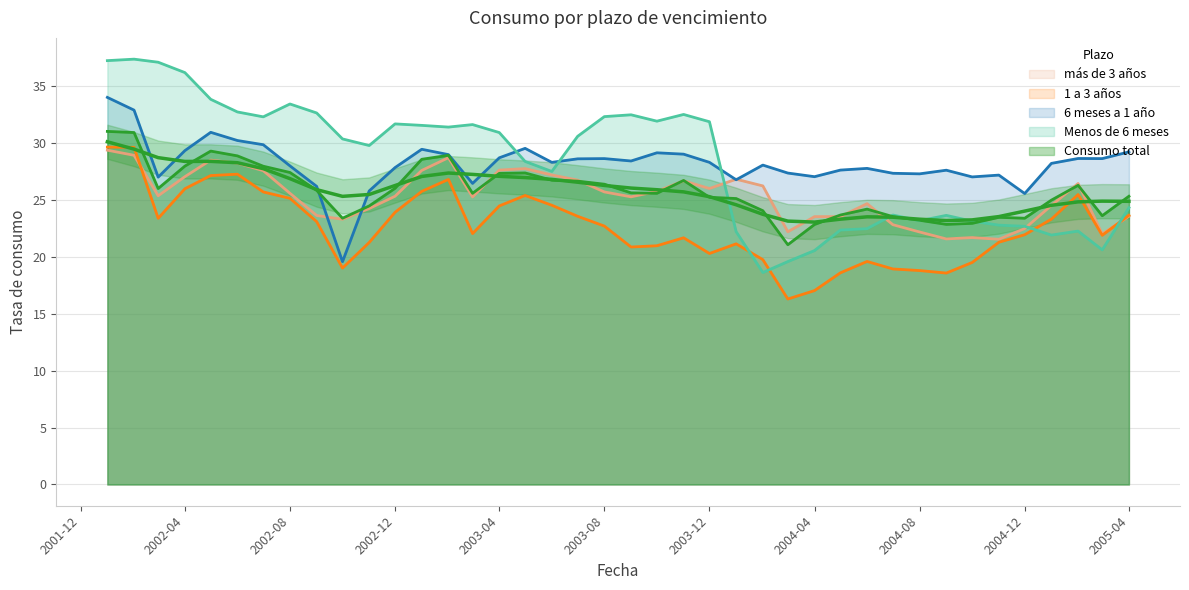

How many series are shown in this chart?

5